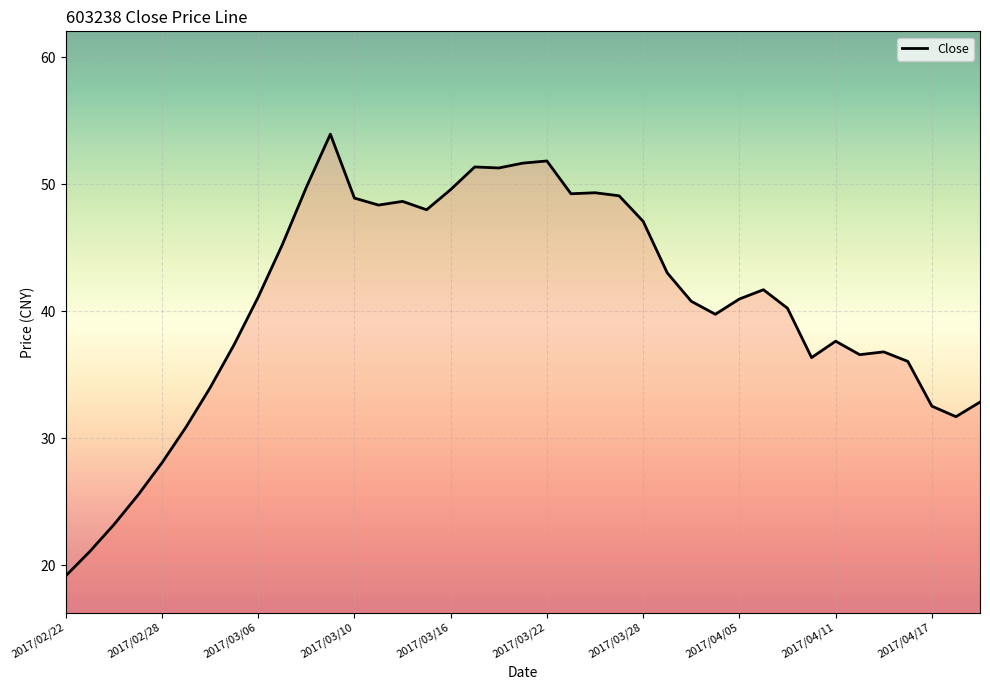

What is the difference between the maximum and minimum values?

34.8